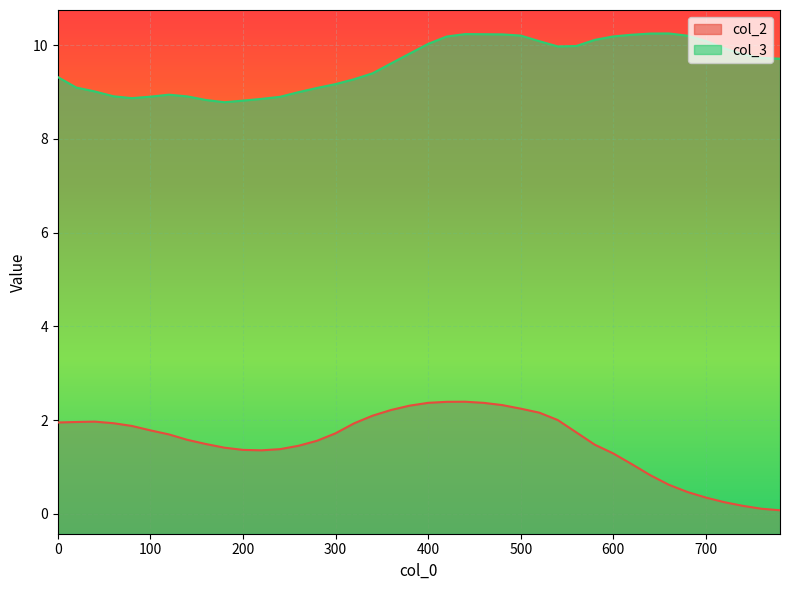

List the series in order of their peak value, lowest first.

col_2, col_3